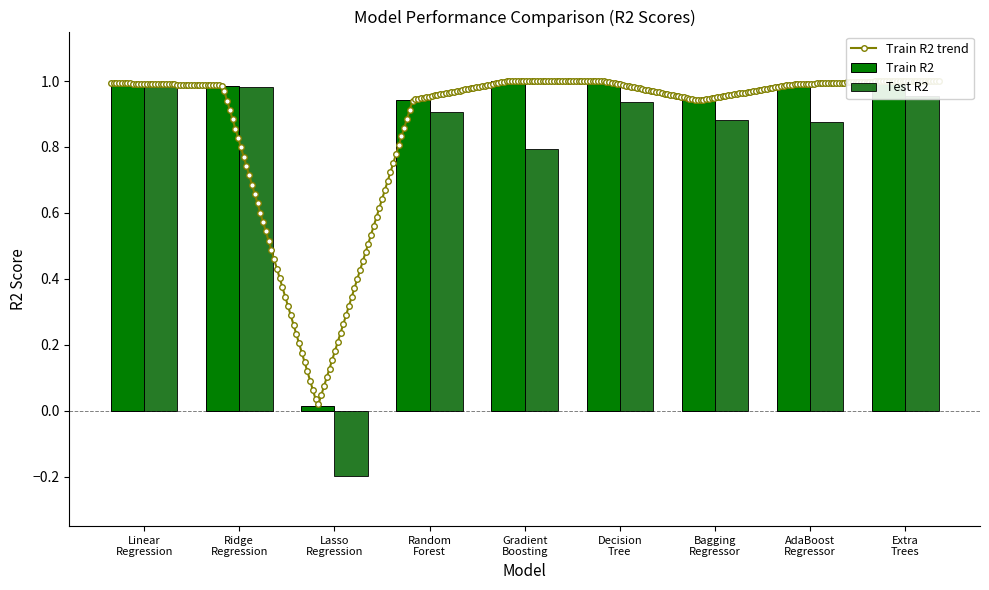

What position from the left is Decision
Tree?

6